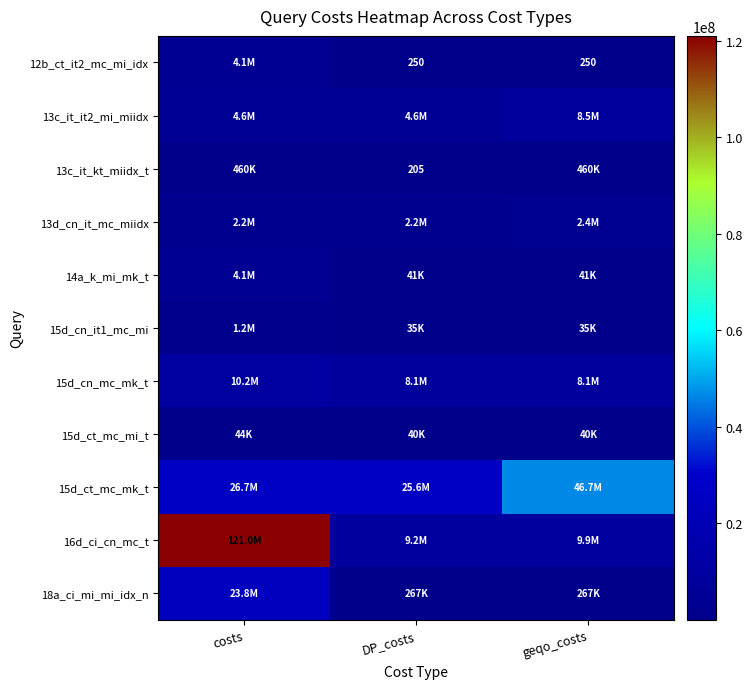

What is the spread (max minus min) of values at DP_costs?

25595715